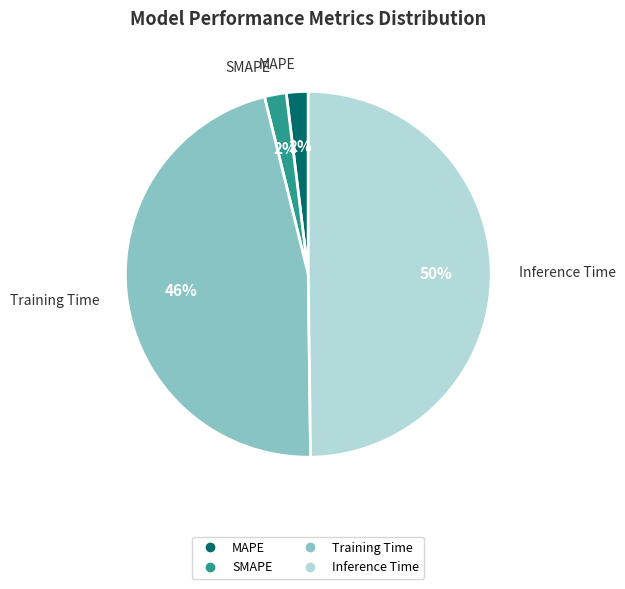

Is it true that MAPE is 14% of the pie?

False